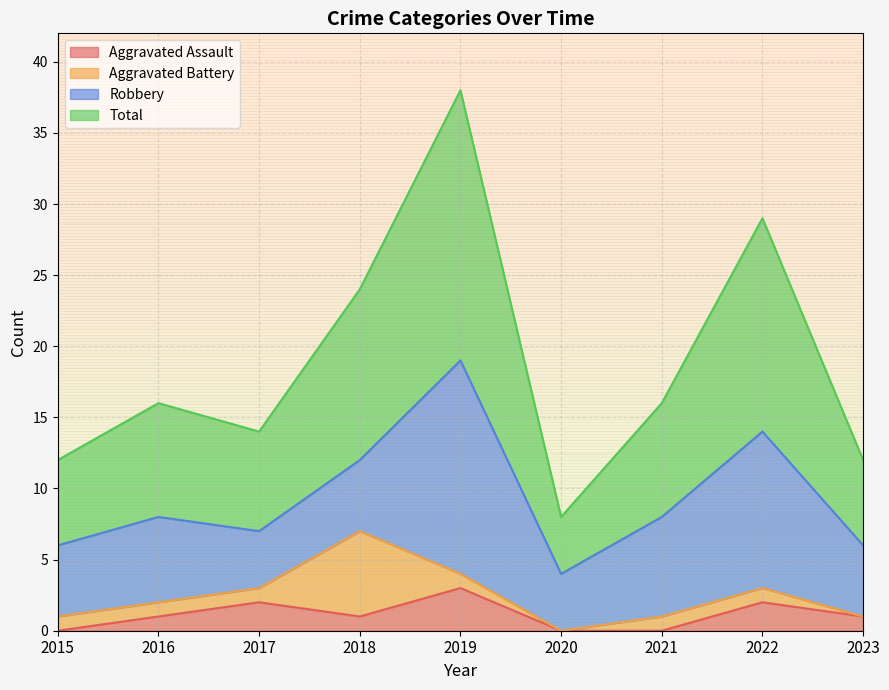

True or false: Aggravated Assault and Total intersect in this chart.

False